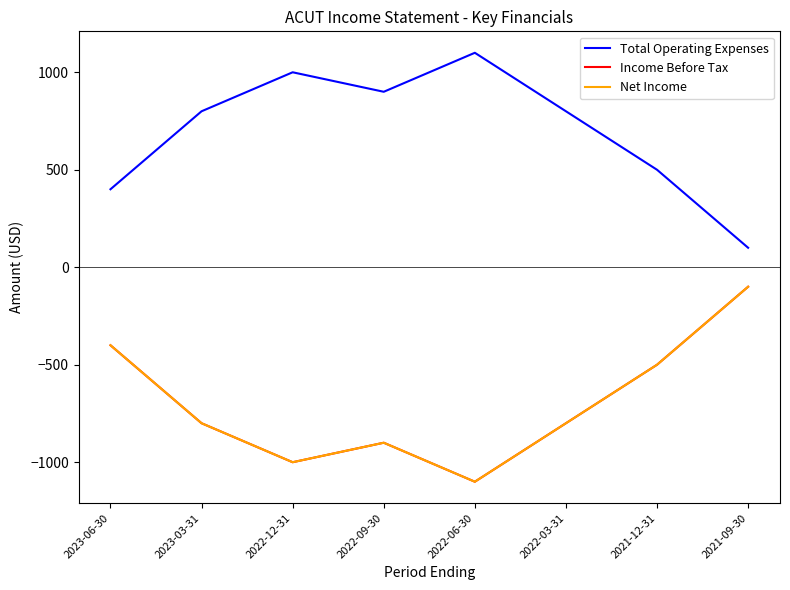

What position from the right is 2022-12-31?

6